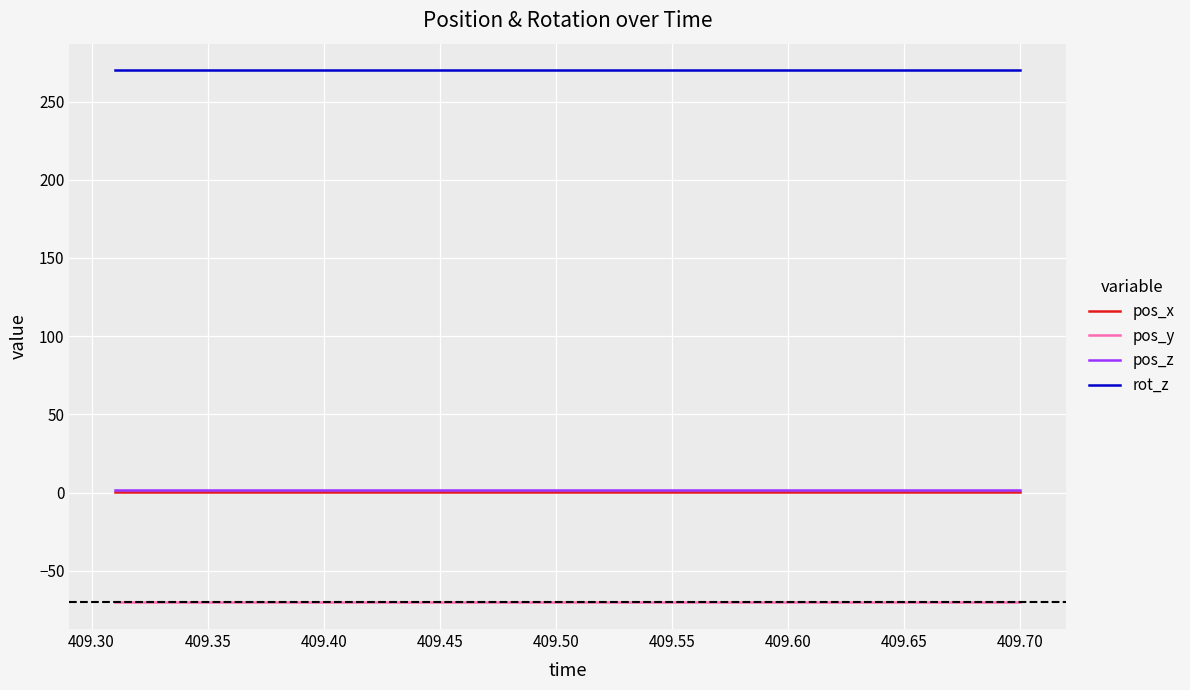

Count the number of categories in the chart.

40